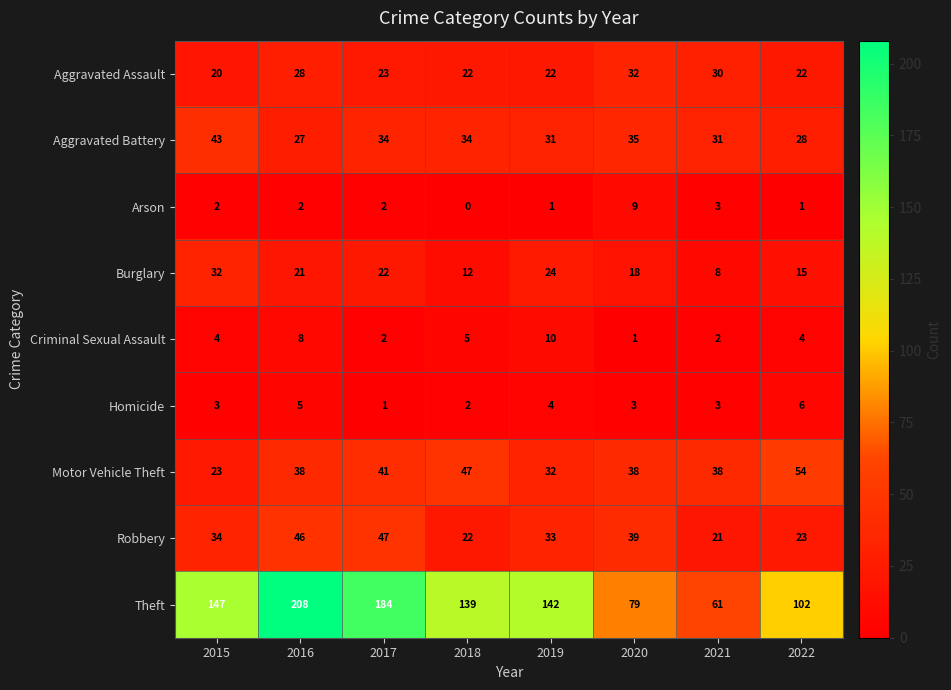

At which label does Criminal Sexual Assault reach its minimum?

2020